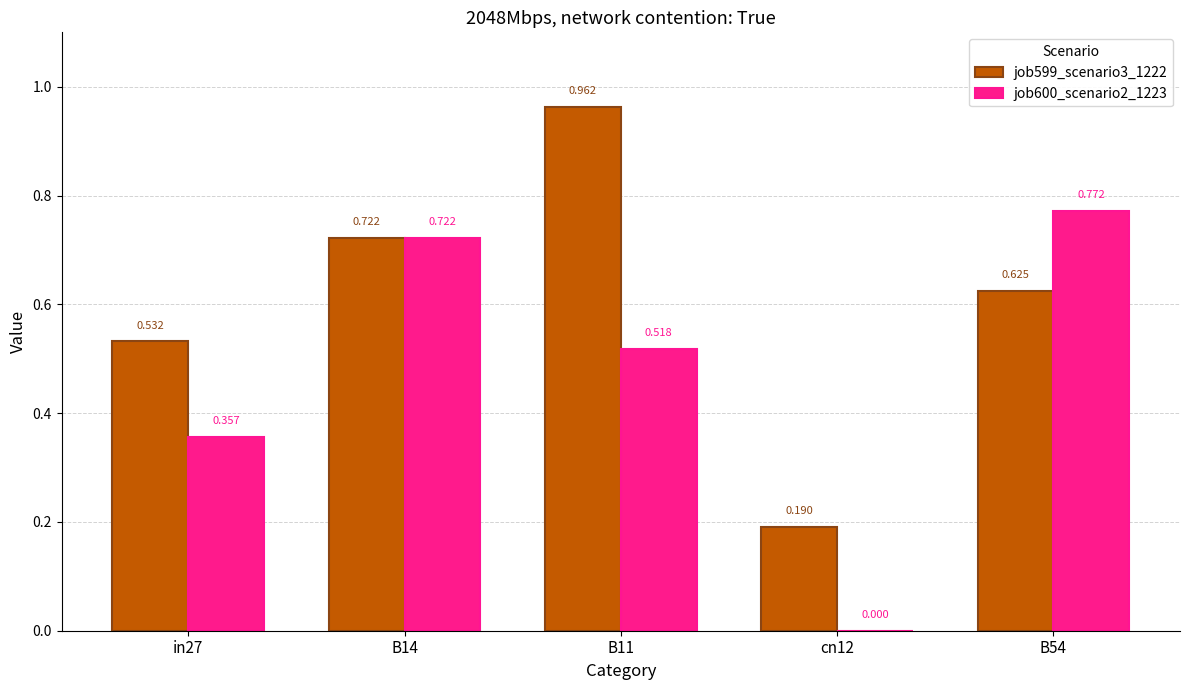

Which label corresponds to the largest value in the chart?

B11